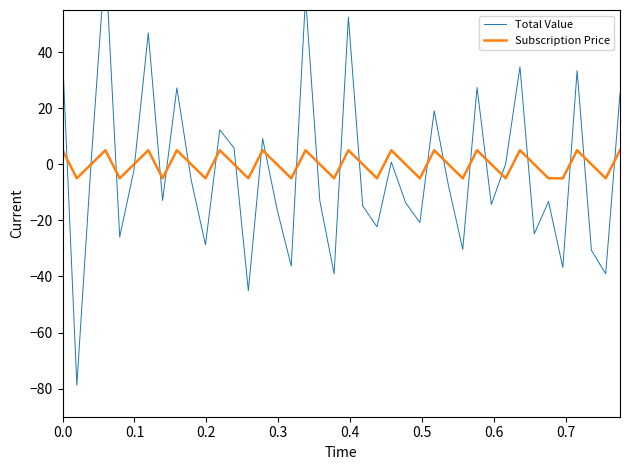

Rank the series by their maximum value, from lowest to highest.

Subscription Price, Total Value